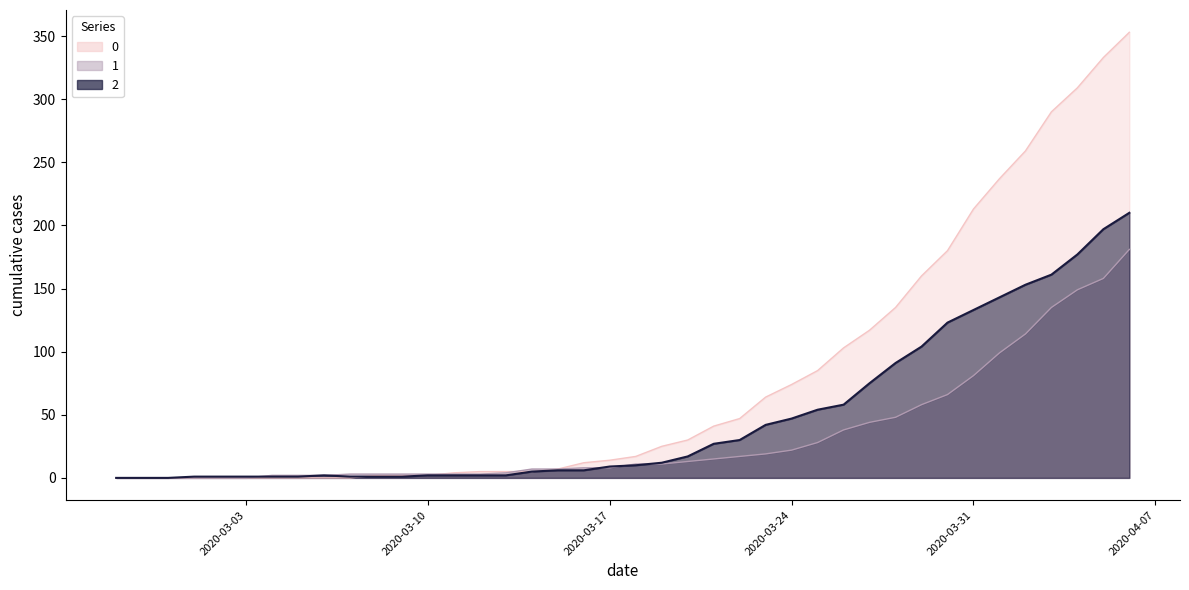

Reading left to right, list all the values displayed in this chart.

0: 0	0	0	0	0	0	0	0	0	0	2	2	2	4	5	5	5	7	12	14	17	25	30	41	47	64	74	85	103	117	135	160	180	213	237	259	290	309	333	353
1: 0	0	0	0	0	0	2	2	2	3	3	3	3	3	3	4	7	7	8	8	11	11	13	15	17	19	22	28	38	44	48	58	66	81	99	114	135	149	158	181
2: 0	0	0	1	1	1	1	1	2	1	1	1	2	2	2	2	5	6	6	9	10	12	17	27	30	42	47	54	58	75	91	104	123	133	143	153	161	177	197	210